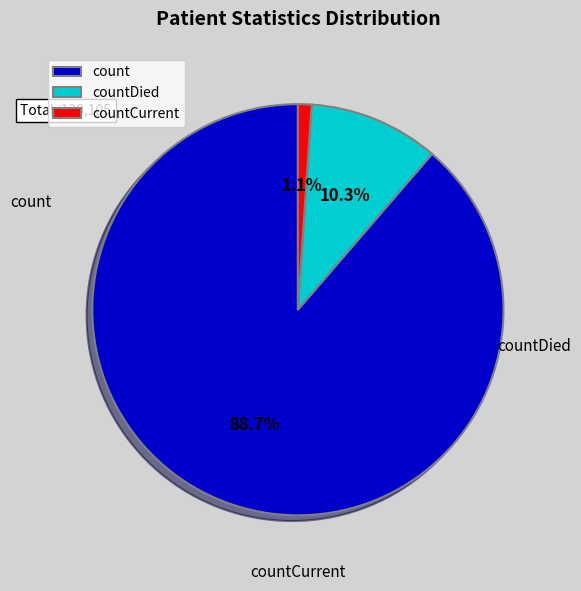

How many segments does this pie chart have?

3